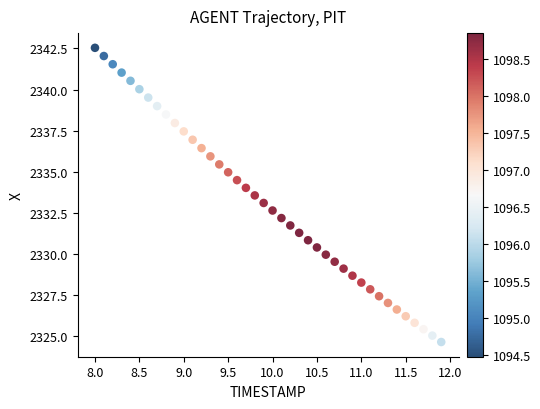

What is the range of Y values (max minus min)?

17.9